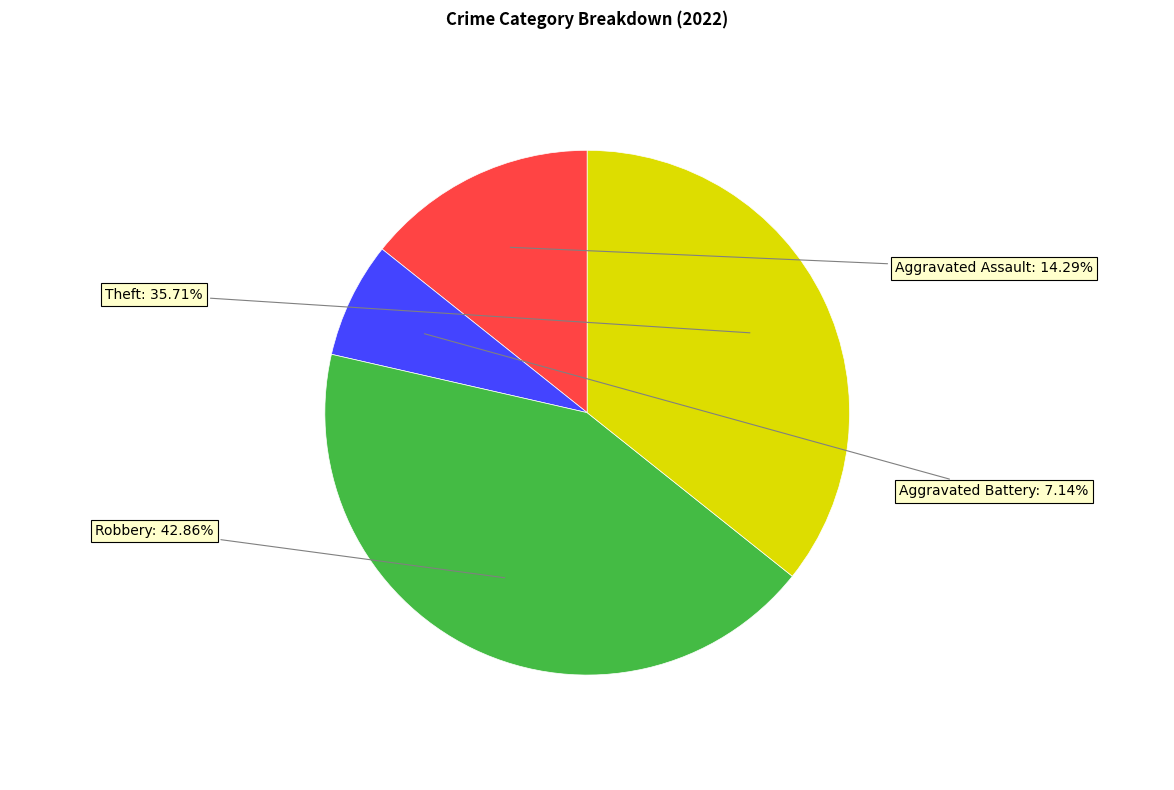

How many slices are in this pie chart?

4